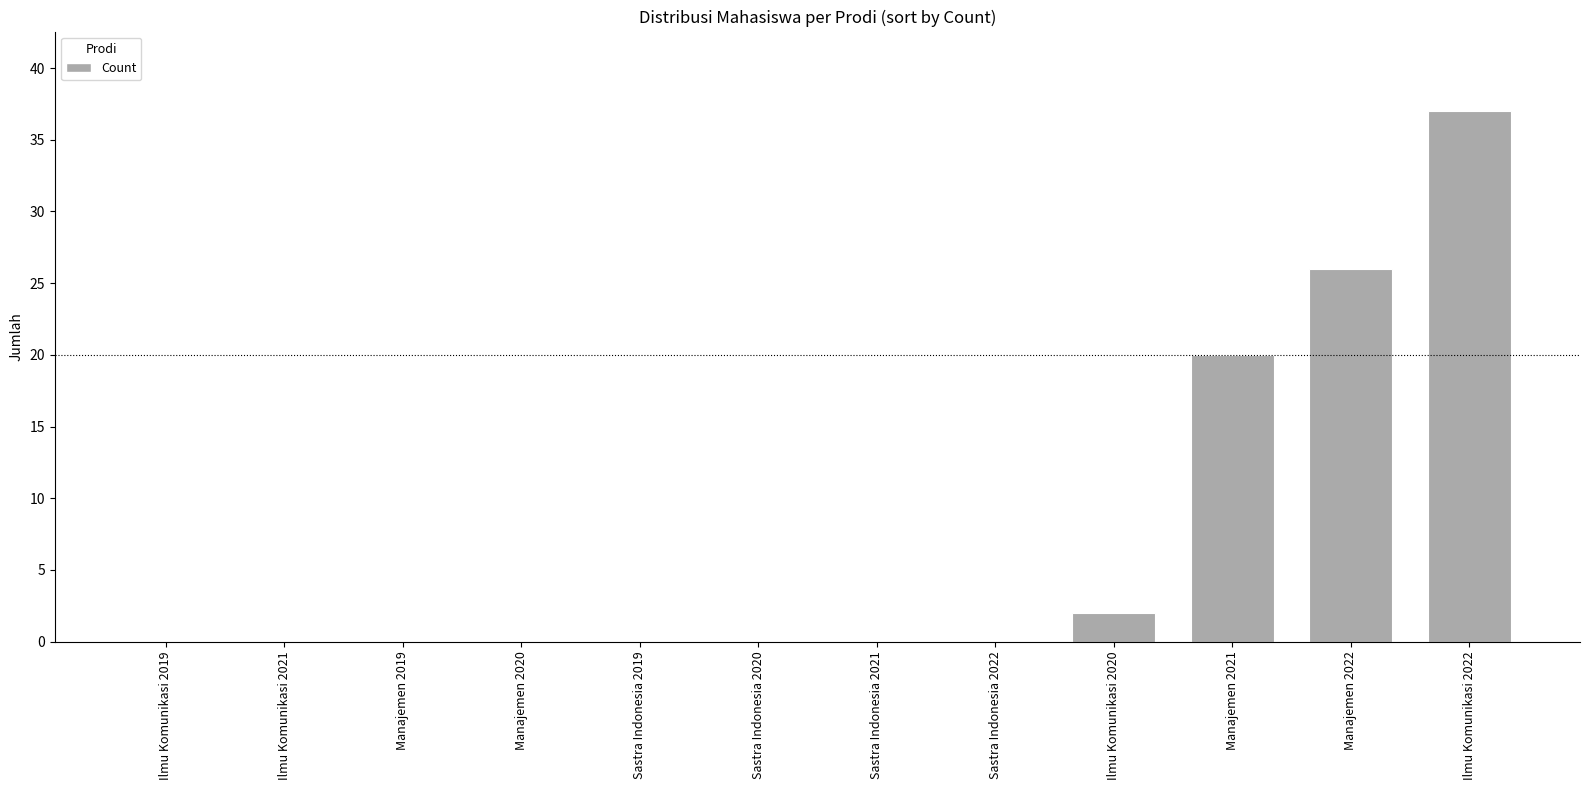

Reading left to right, extract all data points from this chart.

0	0	0	0	0	0	0	0	2	20	26	37